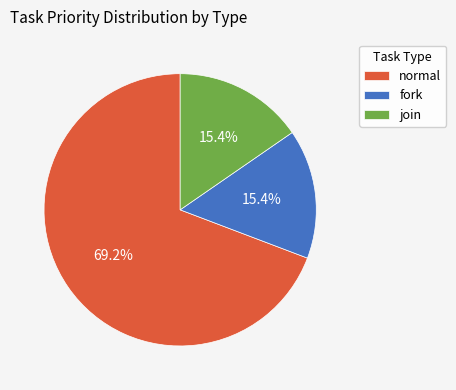

Do fork and normal together represent more than half of the pie?

Yes